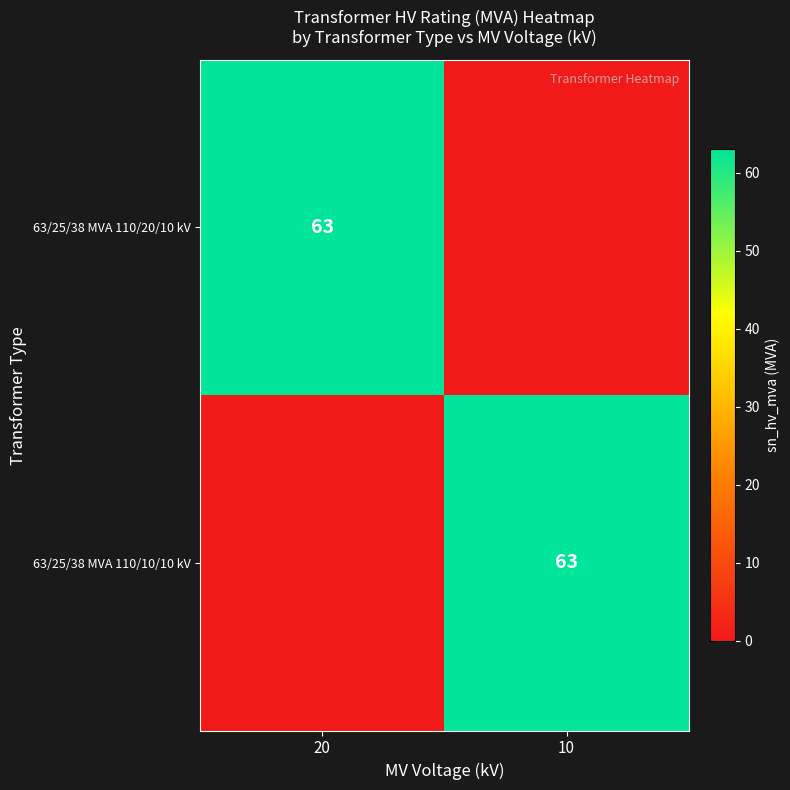

The value of 63/25/38 MVA 110/10/10 kV at 10 is 63. True or false?

True